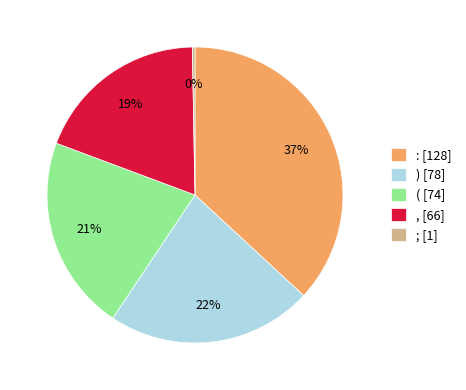

The ) slice represents 12% of the pie. True or false?

False